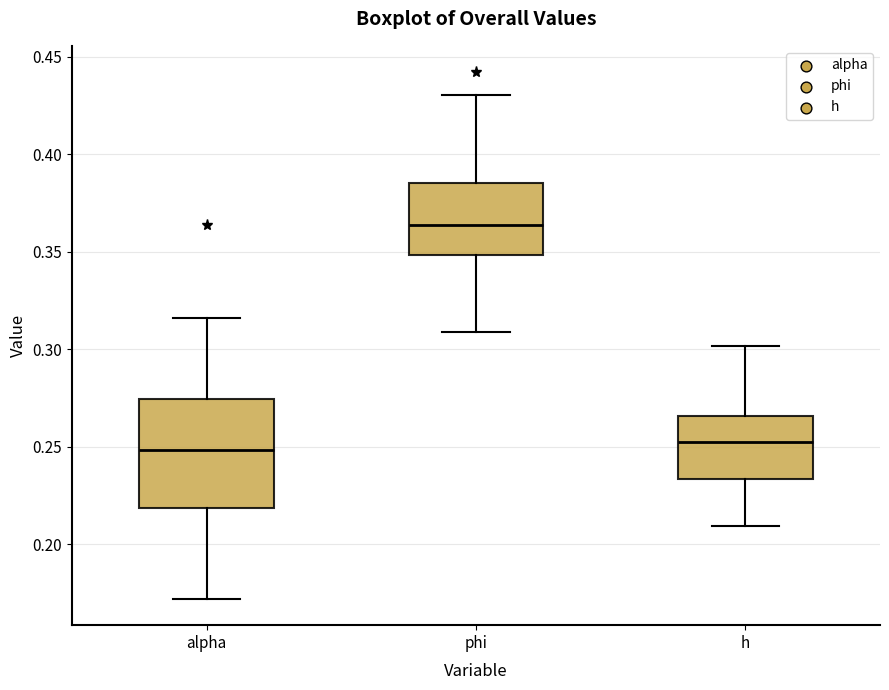

Comparing the boxes themselves (not the whiskers), which one is the tallest?

alpha